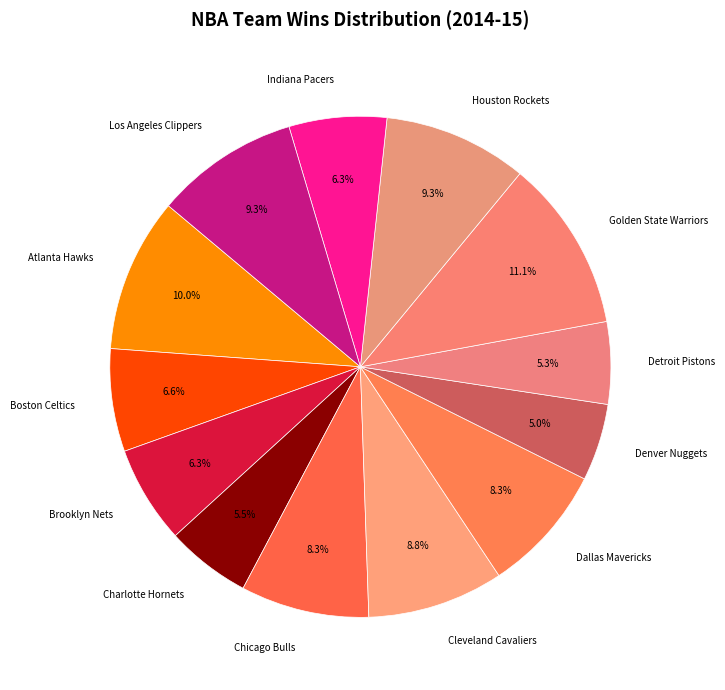

Which has a higher value, Charlotte Hornets or Los Angeles Clippers?

Los Angeles Clippers